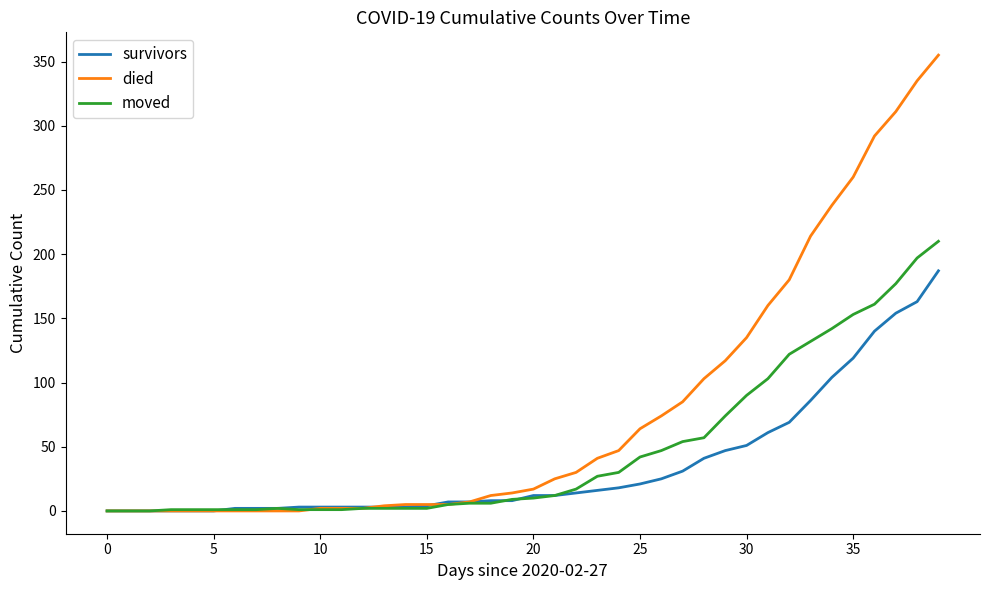

Which series ends up on top after the final intersection of moved and died?

died